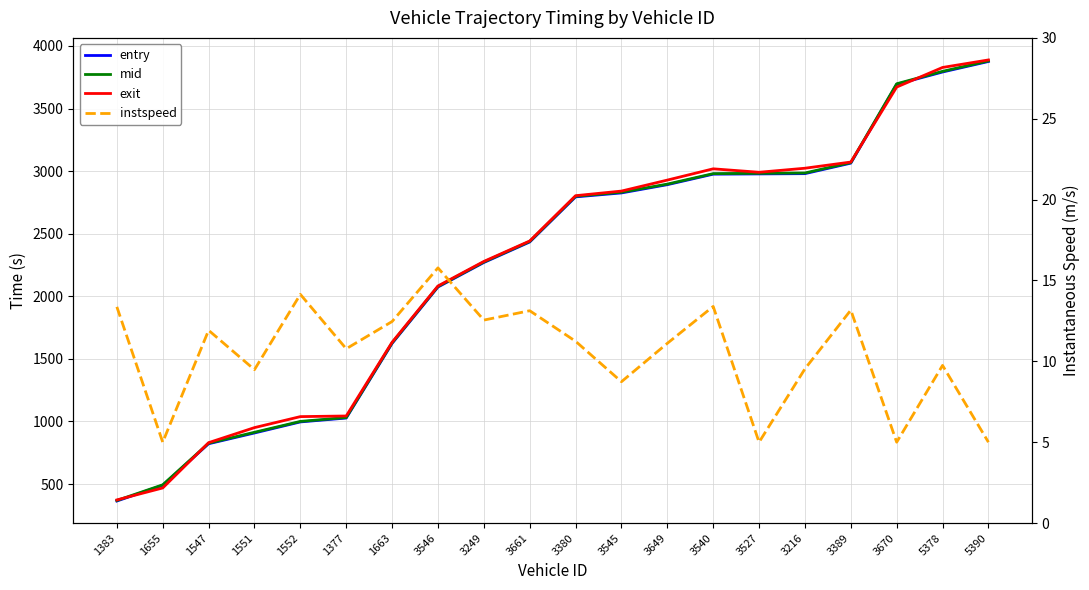

Reading left to right, list all the values displayed in this chart.

entry: 364.2	489.7	821.7	907.8	996.1	1027.2	1623.5	2074.0	2269.9	2433.7	2794.3	2825.8	2891.8	2975.8	2977.8	2980.0	3063.8	3693.6	3792.1	3876.1
mid: 368.4	493.6	826.1	913.3	1000.2	1031.1	1628.1	2078.4	2274.0	2438.1	2799.1	2831.4	2896.3	2980.1	2982.4	2985.3	3068.2	3698.0	3797.4	3880.5
exit: 372.9	468.5	830.4	950.6	1038.5	1043.5	1632.8	2082.4	2278.6	2442.0	2803.8	2840.7	2928.4	3018.5	2991.0	3023.2	3072.6	3671.8	3828.4	3888.5
instspeed: 13.4	5.0	11.9	9.5	14.1	10.8	12.5	15.8	12.6	13.1	11.2	8.7	11.1	13.4	5.0	9.5	13.2	5.0	9.7	5.0